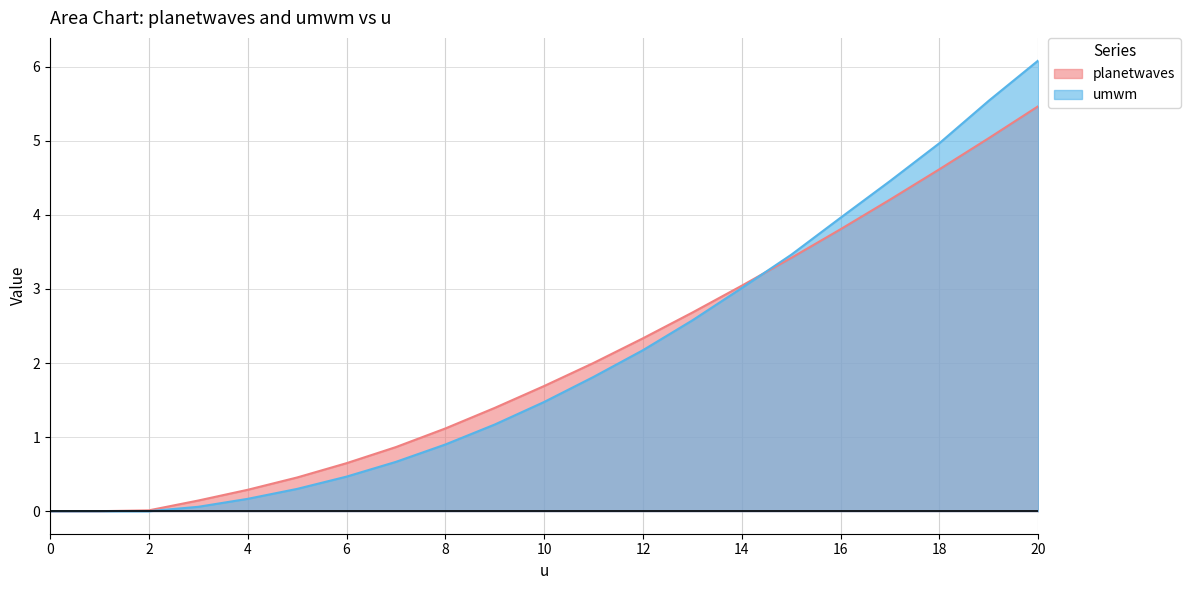

Count the number of categories in the chart.

21